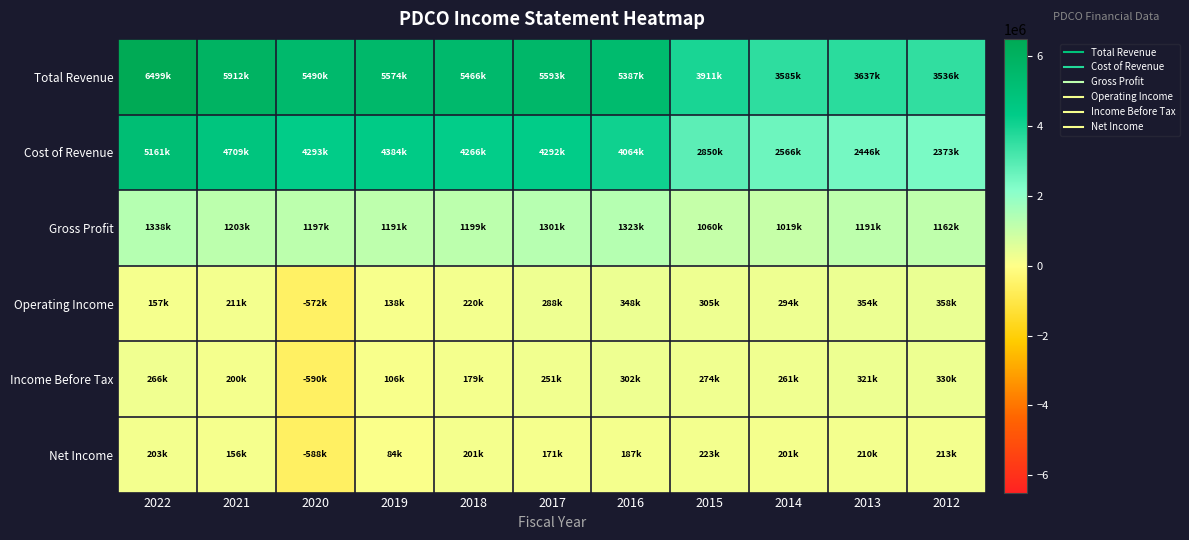

What is the difference between the highest and lowest values at 2012?

3322900